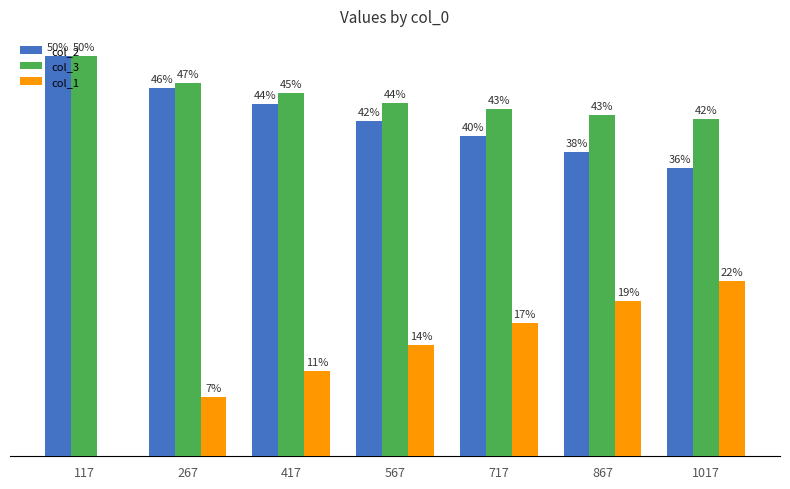

Is the value of col_3 at 867 greater than the value of col_2 at 567?

Yes